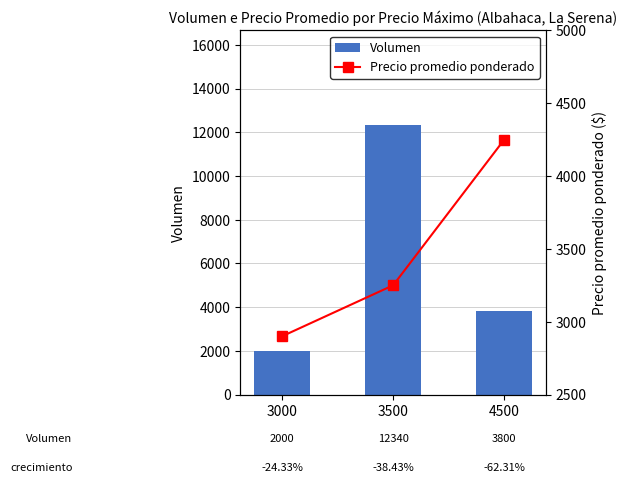

Rank the categories by Volumen value from highest to lowest.

3500, 4500, 3000